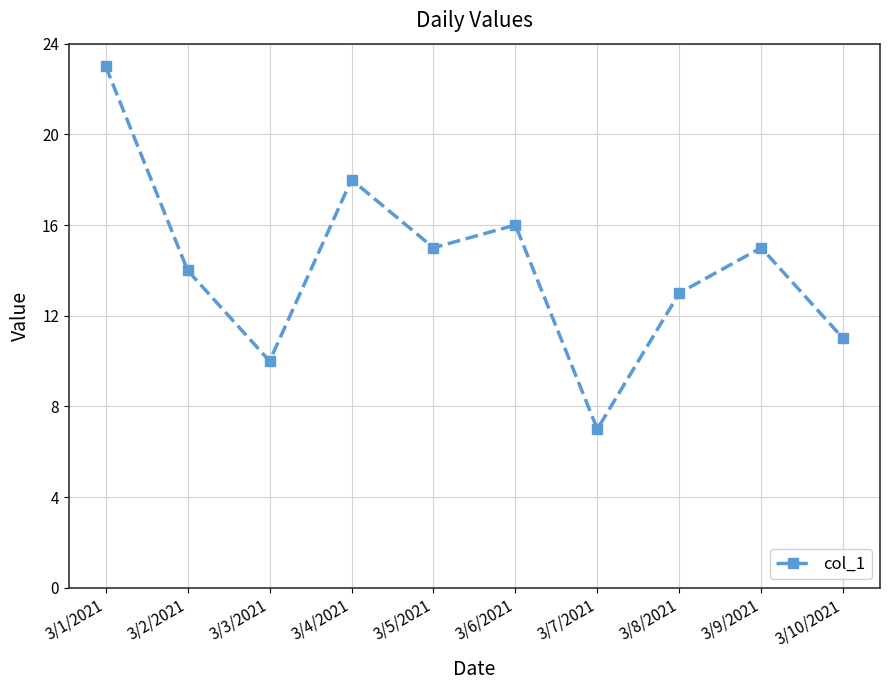

Count the number of categories in the chart.

10